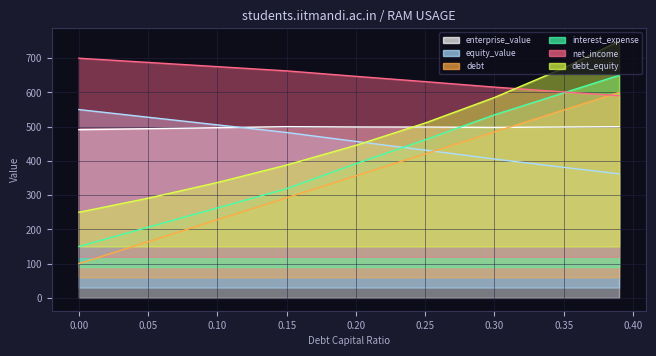

Between 0.3 and 0.1, which is larger?

0.3